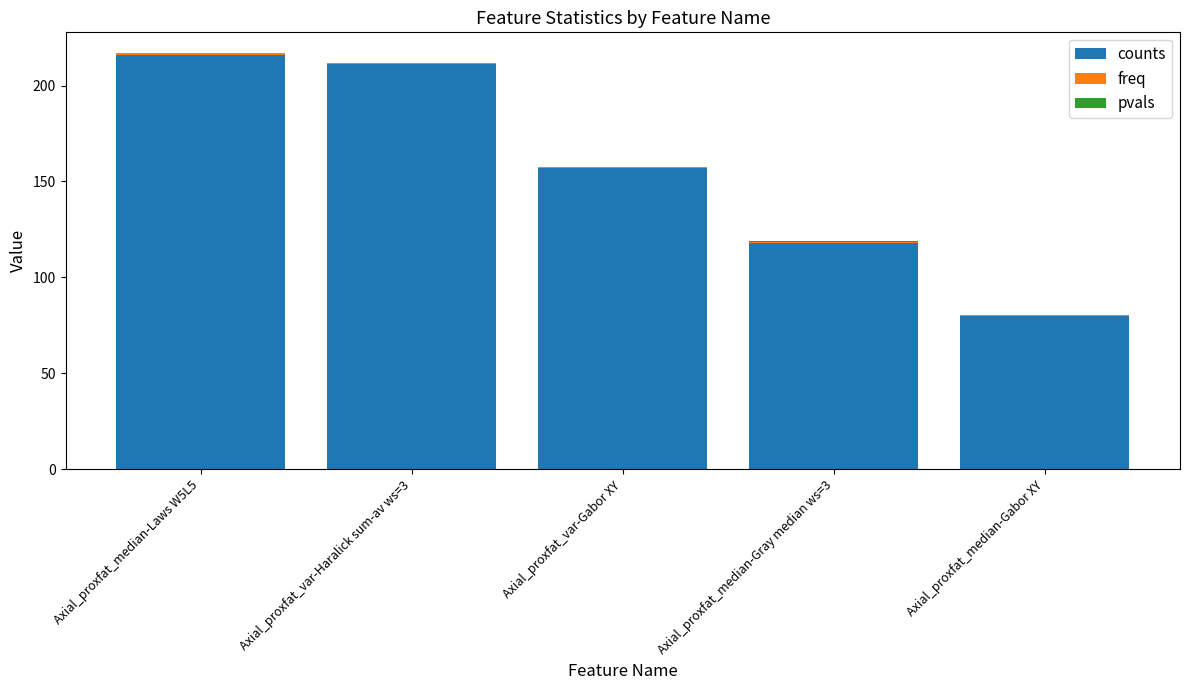

The value of counts at Axial_proxfat_var-Haralick sum-av ws=3 is 211.0. True or false?

True